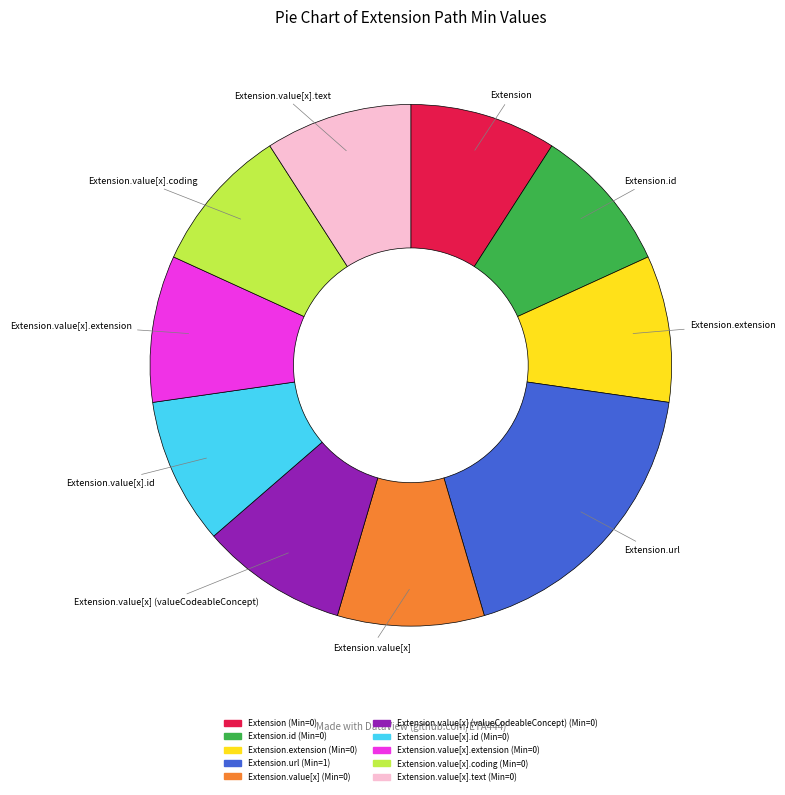

Is the sum of Extension.id and Extension.url greater than half?

No